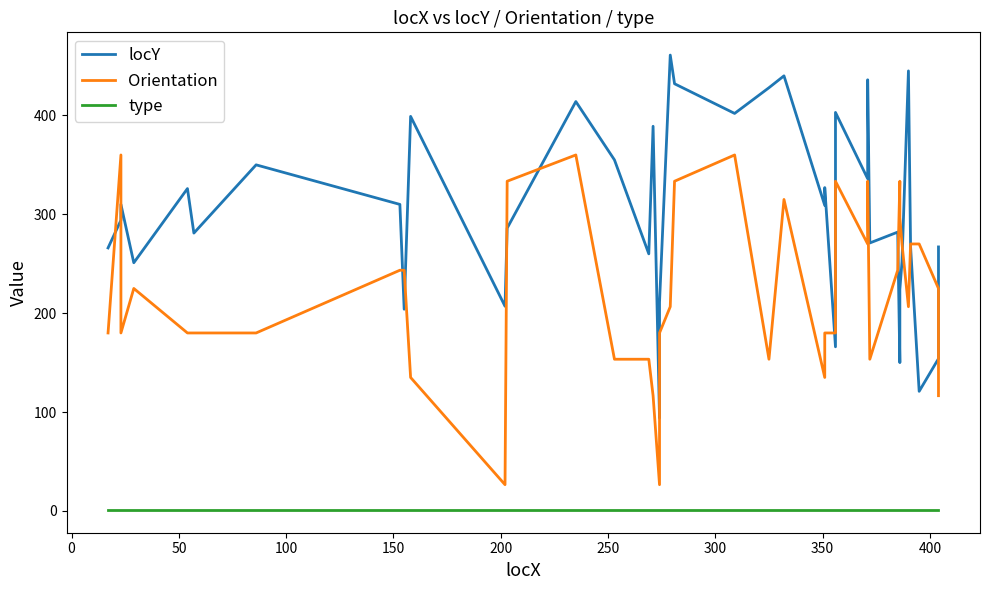

True or false: Orientation and locY intersect in this chart.

True